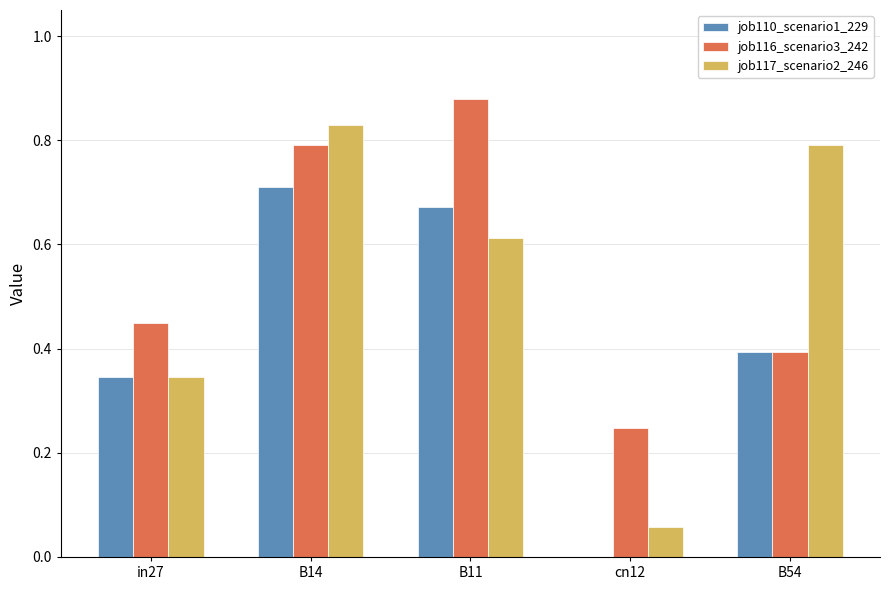

What is the total value across all series at B14?

2.3